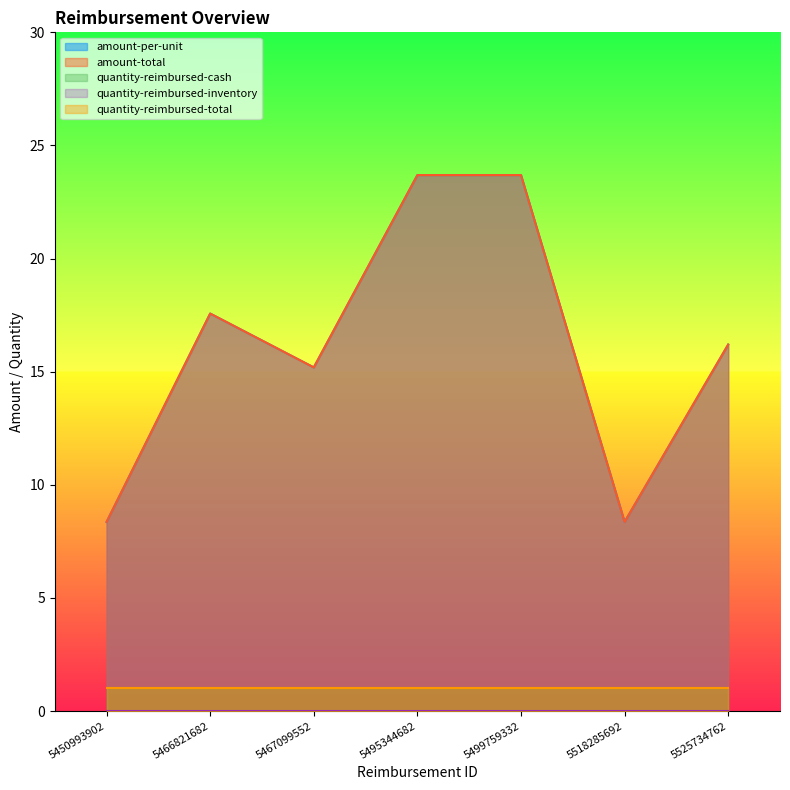

Reading left to right, extract all data points from this chart.

amount-per-unit: 5450993902=8.4	5466821682=17.6	5467099552=15.2	5495344682=23.7	5499759332=23.7	5518285692=8.4	5525734762=16.2
amount-total: 5450993902=8.4	5466821682=17.6	5467099552=15.2	5495344682=23.7	5499759332=23.7	5518285692=8.4	5525734762=16.2
quantity-reimbursed-cash: 5450993902=1.0	5466821682=1.0	5467099552=1.0	5495344682=1.0	5499759332=1.0	5518285692=1.0	5525734762=1.0
quantity-reimbursed-inventory: 5450993902=0.0	5466821682=0.0	5467099552=0.0	5495344682=0.0	5499759332=0.0	5518285692=0.0	5525734762=0.0
quantity-reimbursed-total: 5450993902=1.0	5466821682=1.0	5467099552=1.0	5495344682=1.0	5499759332=1.0	5518285692=1.0	5525734762=1.0